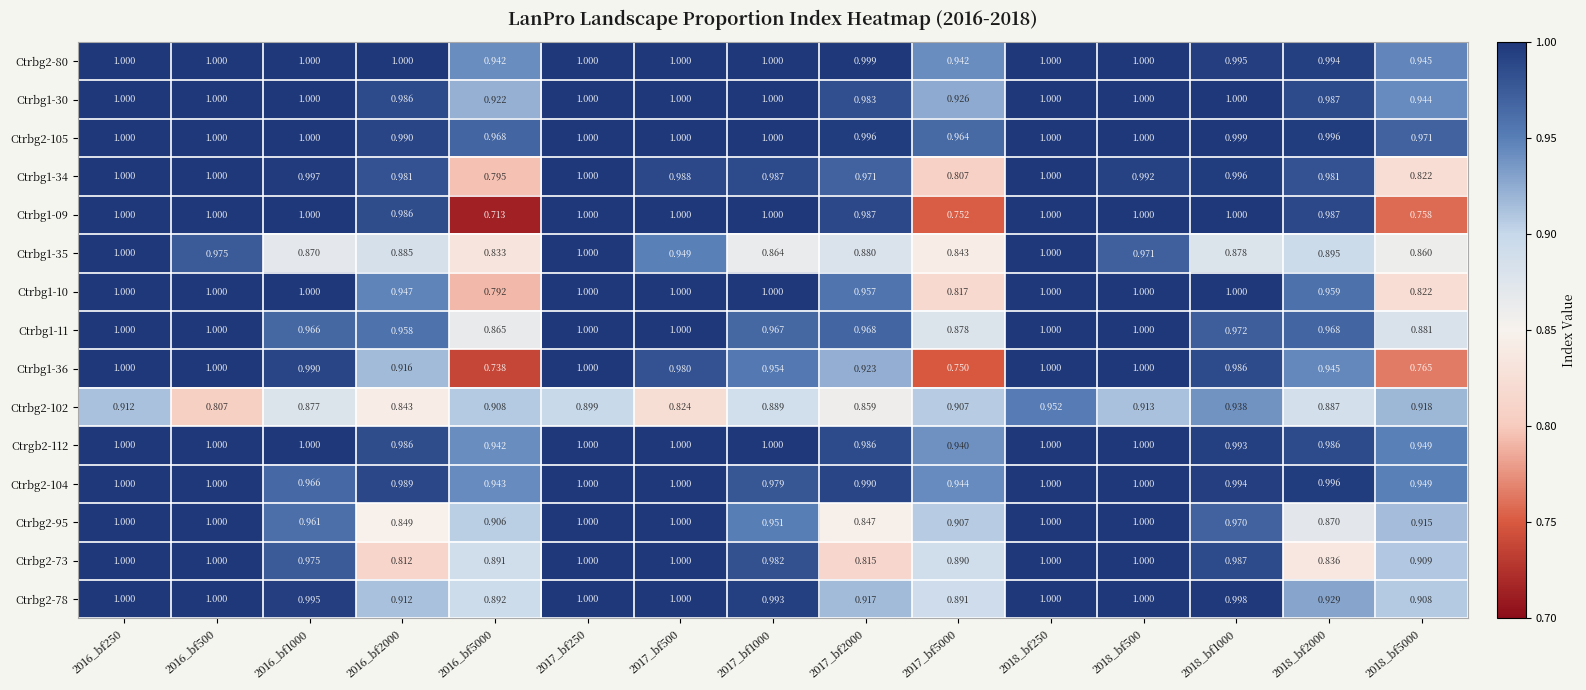

Is the value of Ctrgb2-112 at 2018_bf500 greater than the value of Ctrbg1-30 at 2018_bf2000?

Yes